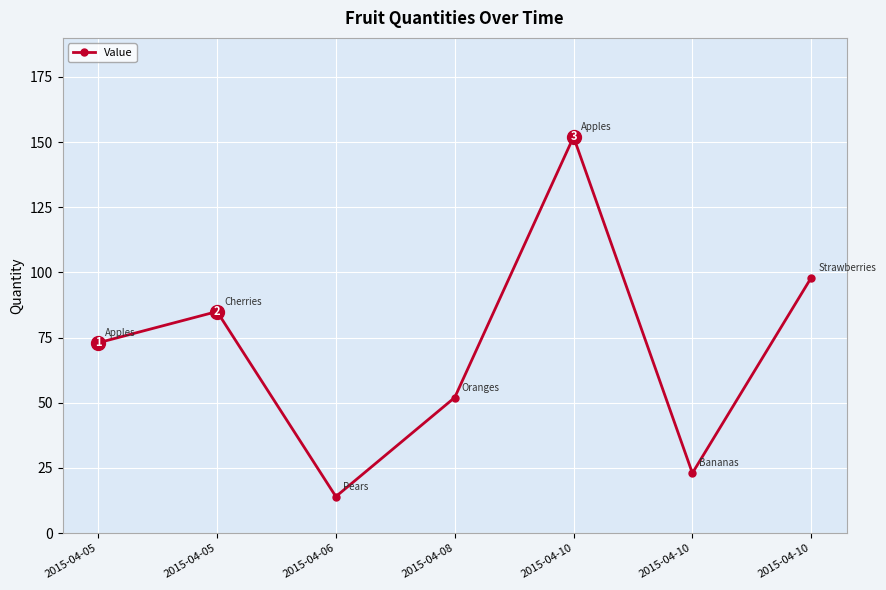

Where is the data nearest to the value 83?

2015-04-05